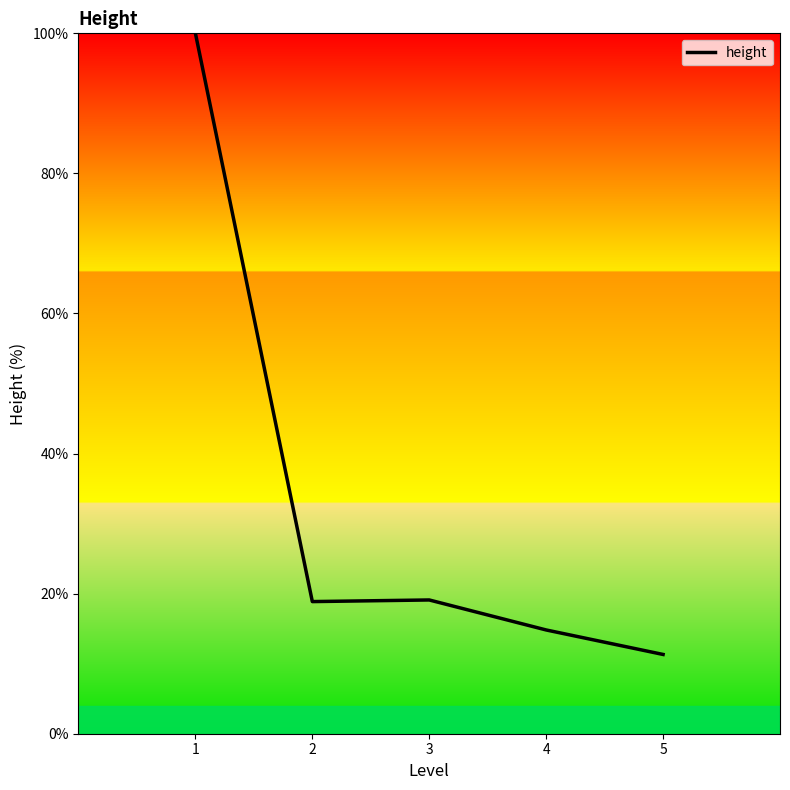

Count the number of values greater than 18.

3